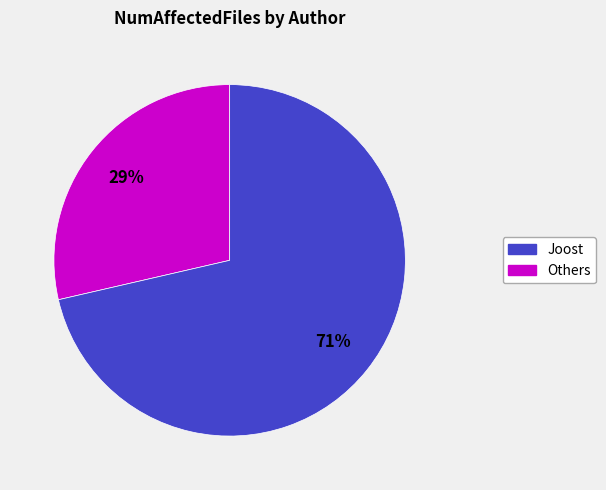

Count the number of slices in the pie.

2